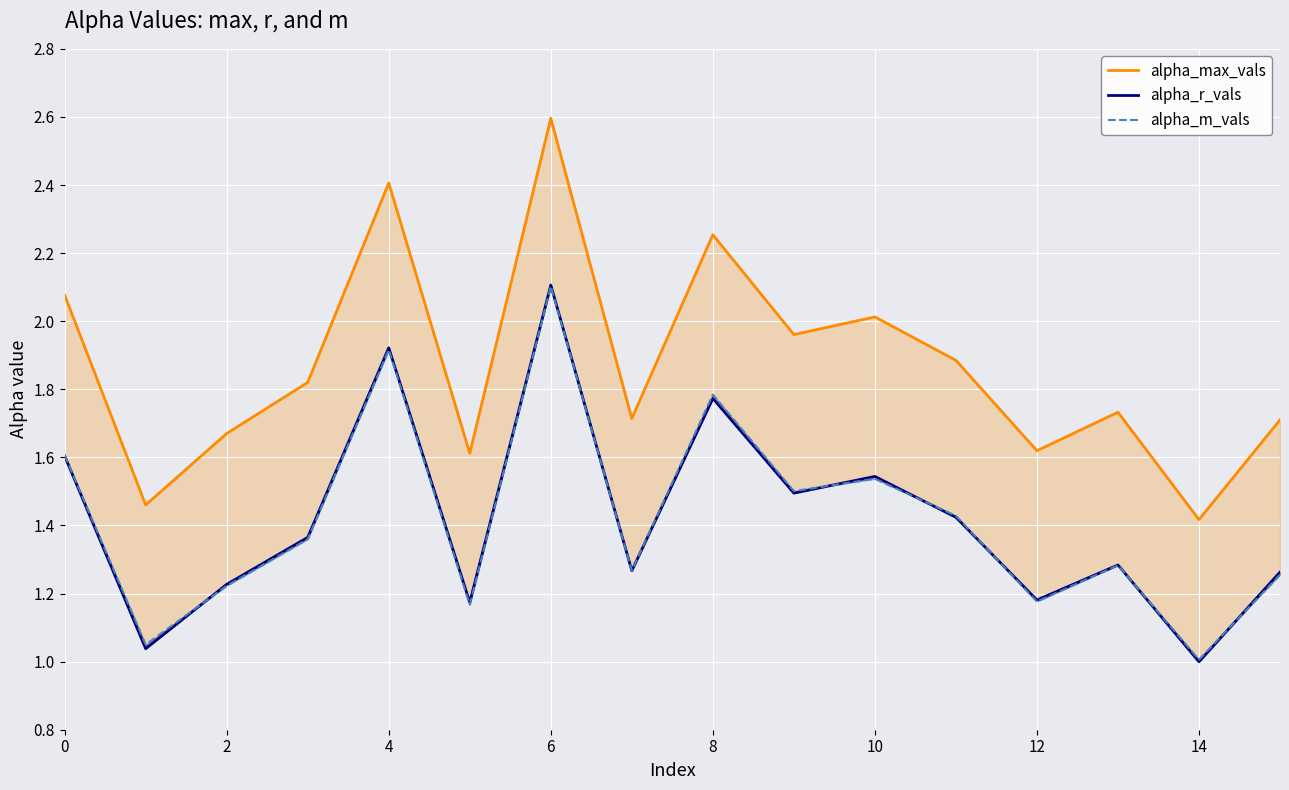

What is the minimum value shown in the chart?

1.0